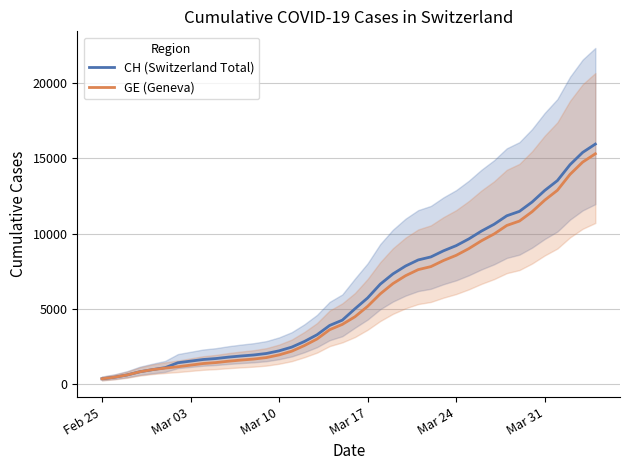

What is the average value of the CH (Switzerland Total) series?

6053